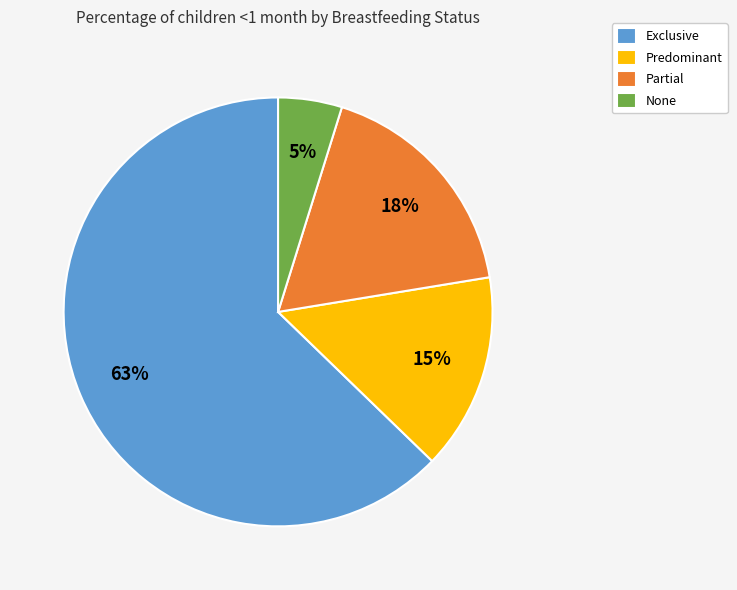

To the nearest percent, what is the average slice percentage?

25%